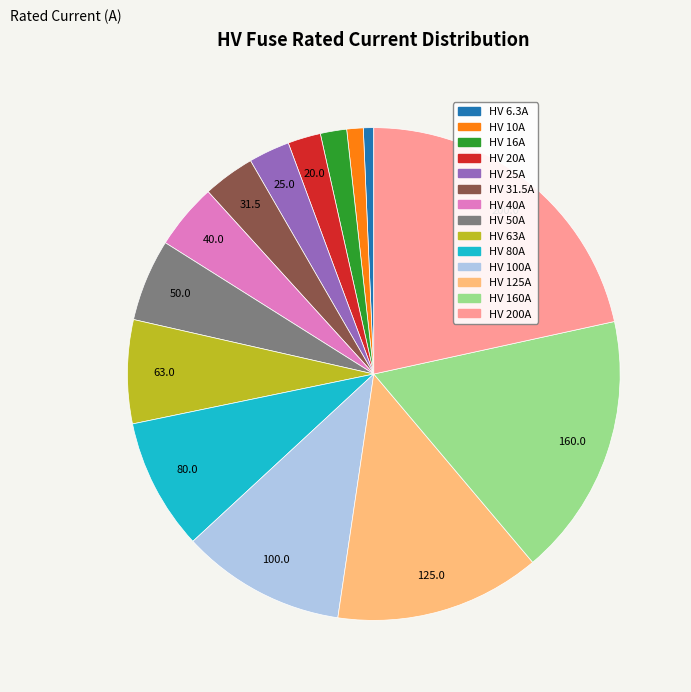

Count the number of slices in the pie.

14